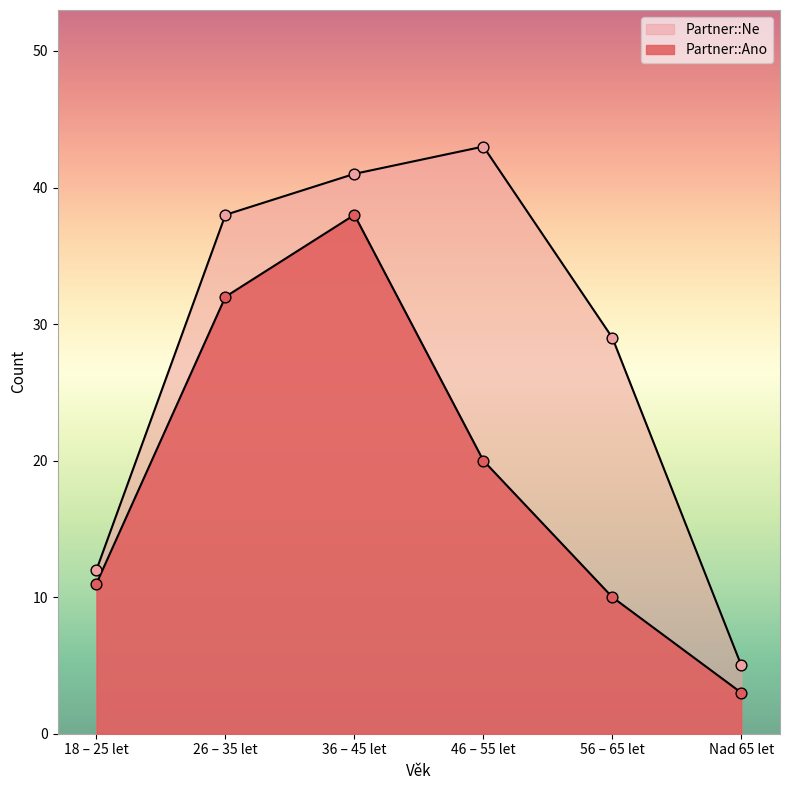

What are all the series names shown in the legend?

Partner::Ano, Partner::Ne